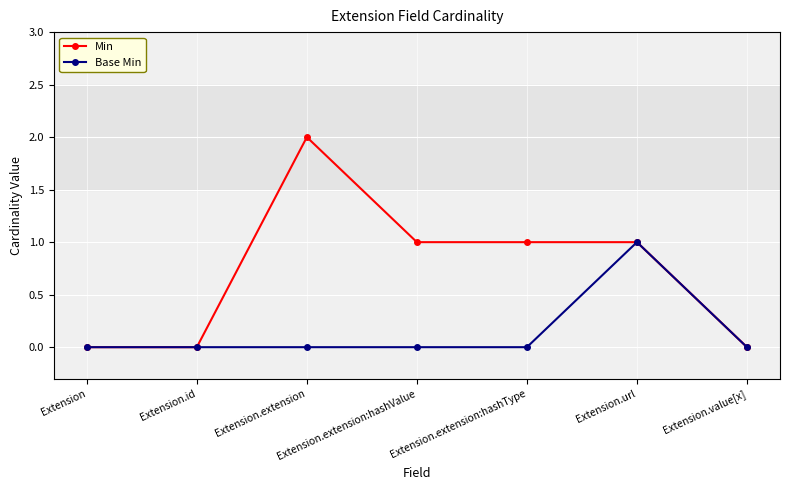

True or false: Base Min has a value of 0 at Extension.

True